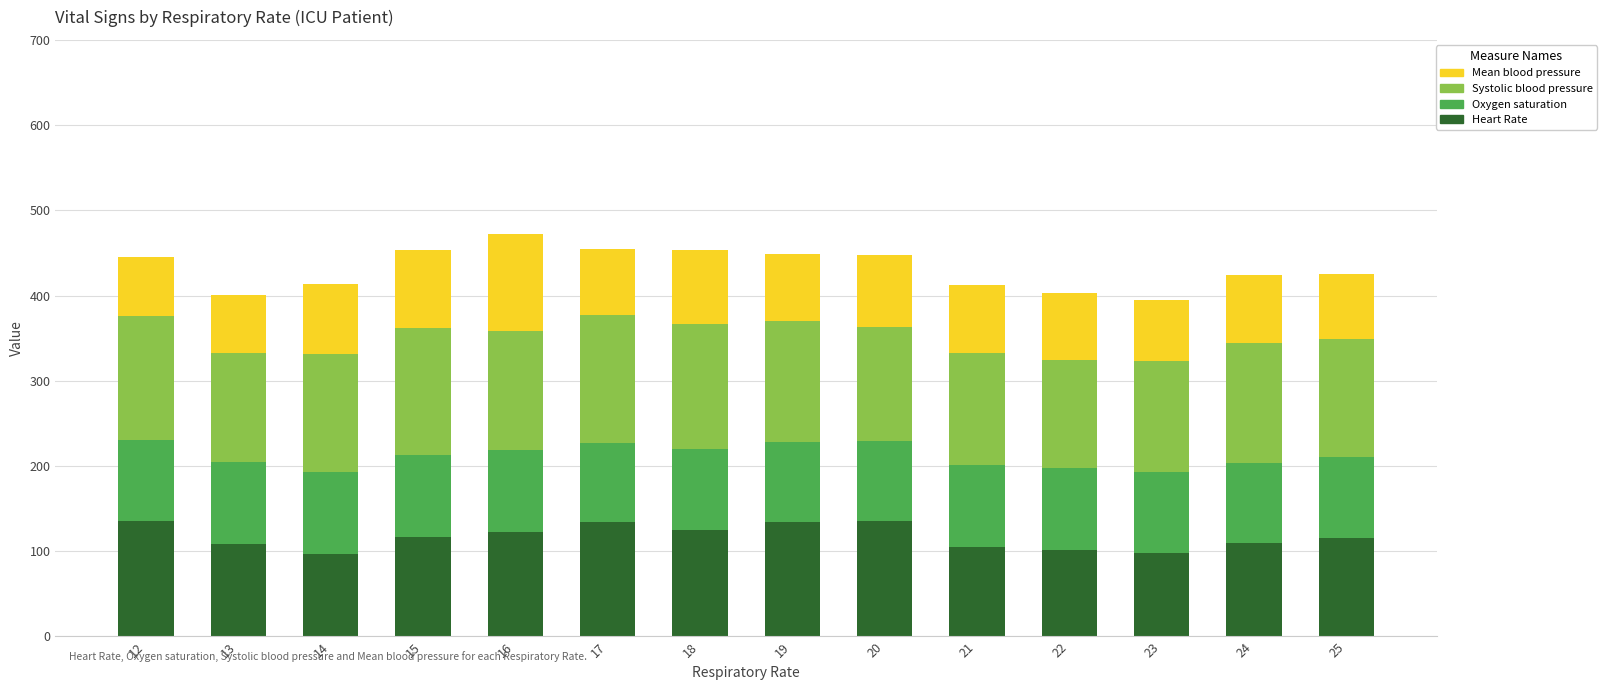

The value of Heart Rate at 21 is 105. True or false?

True